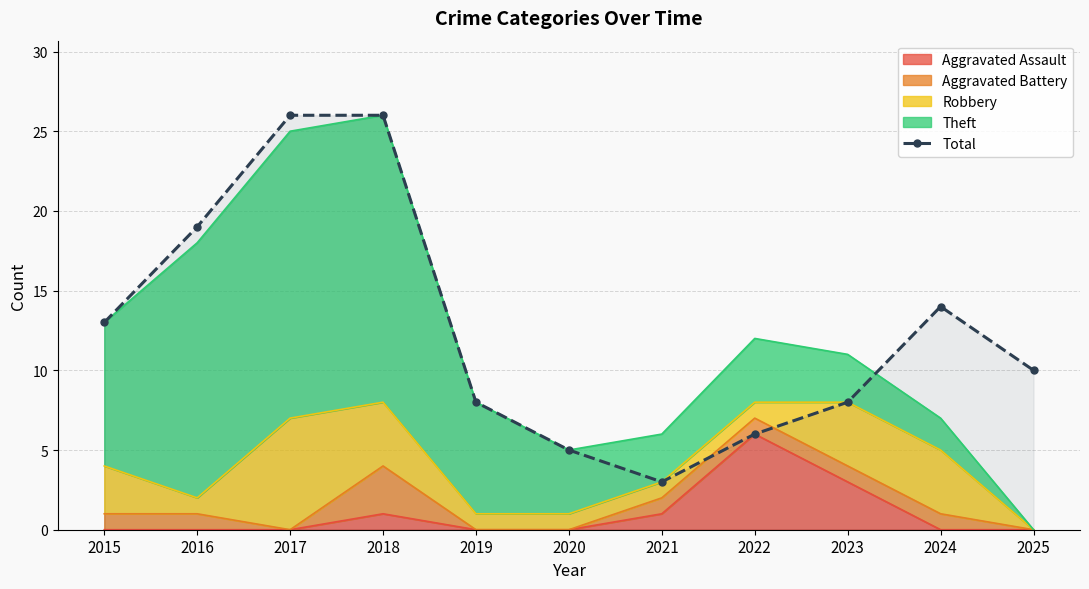

Where is the data nearest to the value 14?

2024